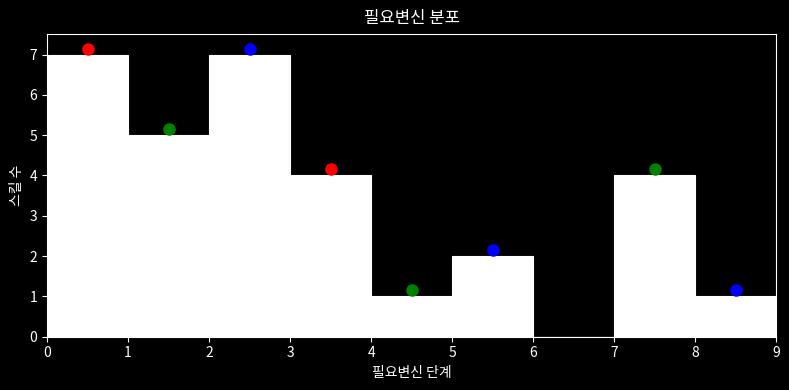

Reading left to right, list every bar in this chart as the range it spans on the x-axis followed by its height. The values are not printed on the chart, so give them approximately, as read against the axis.

0 to 1: 7
1 to 2: 5
2 to 3: 7
3 to 4: 4
4 to 5: 1
5 to 6: 2
6 to 7: 0
7 to 8: 4
8 to 9: 1